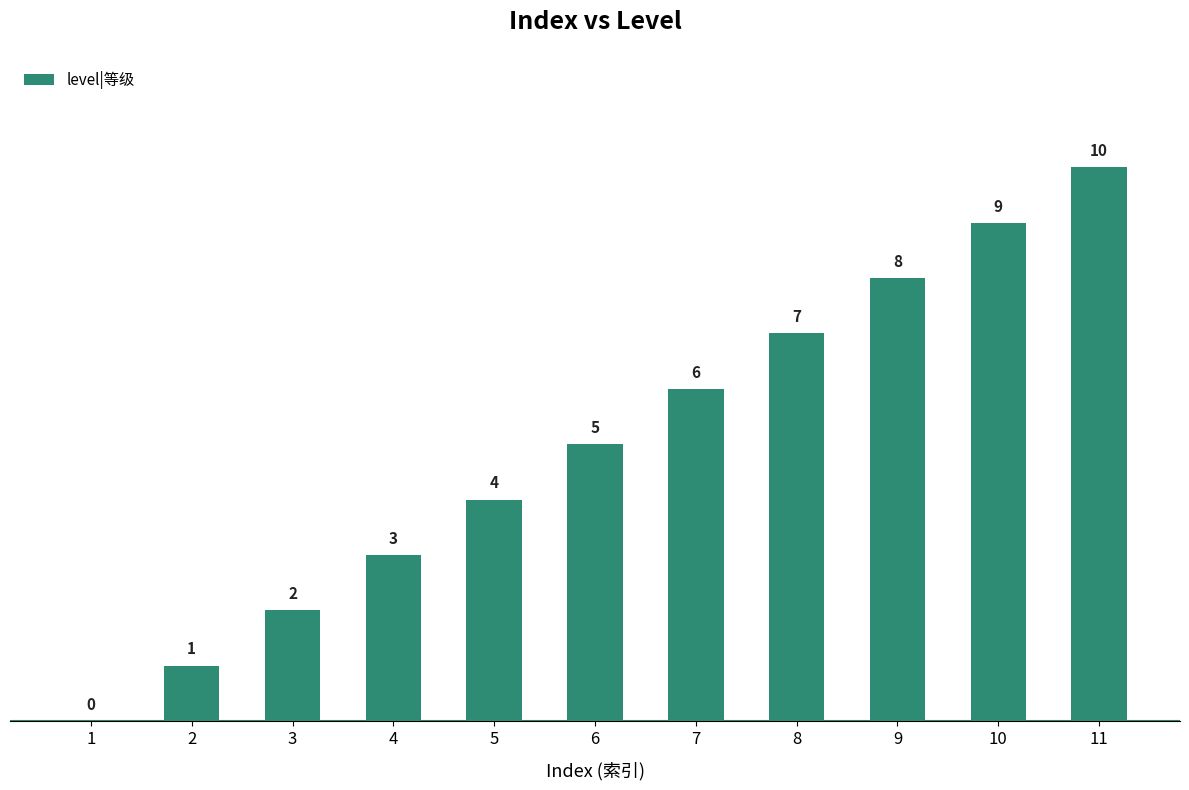

Between 6 and 9, which is larger?

9